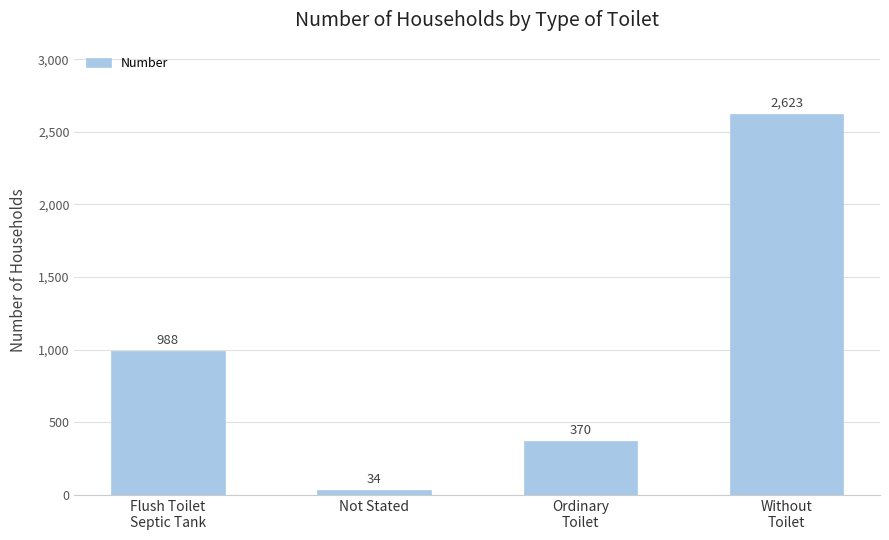

What is the value of the 4th bar from the left?

2623